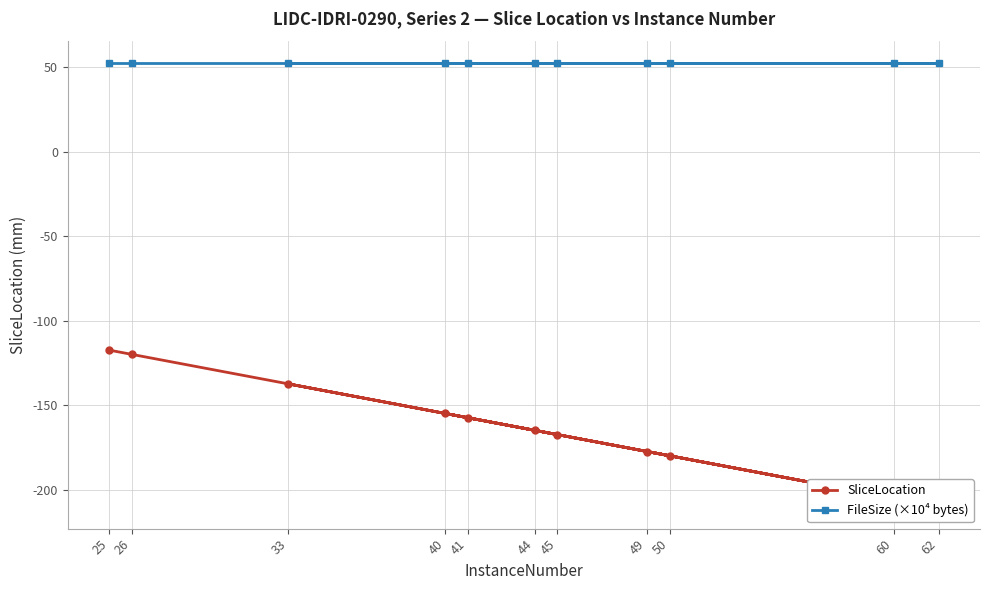

What is the difference between the SliceLocation values at 60 and 33?

67.5